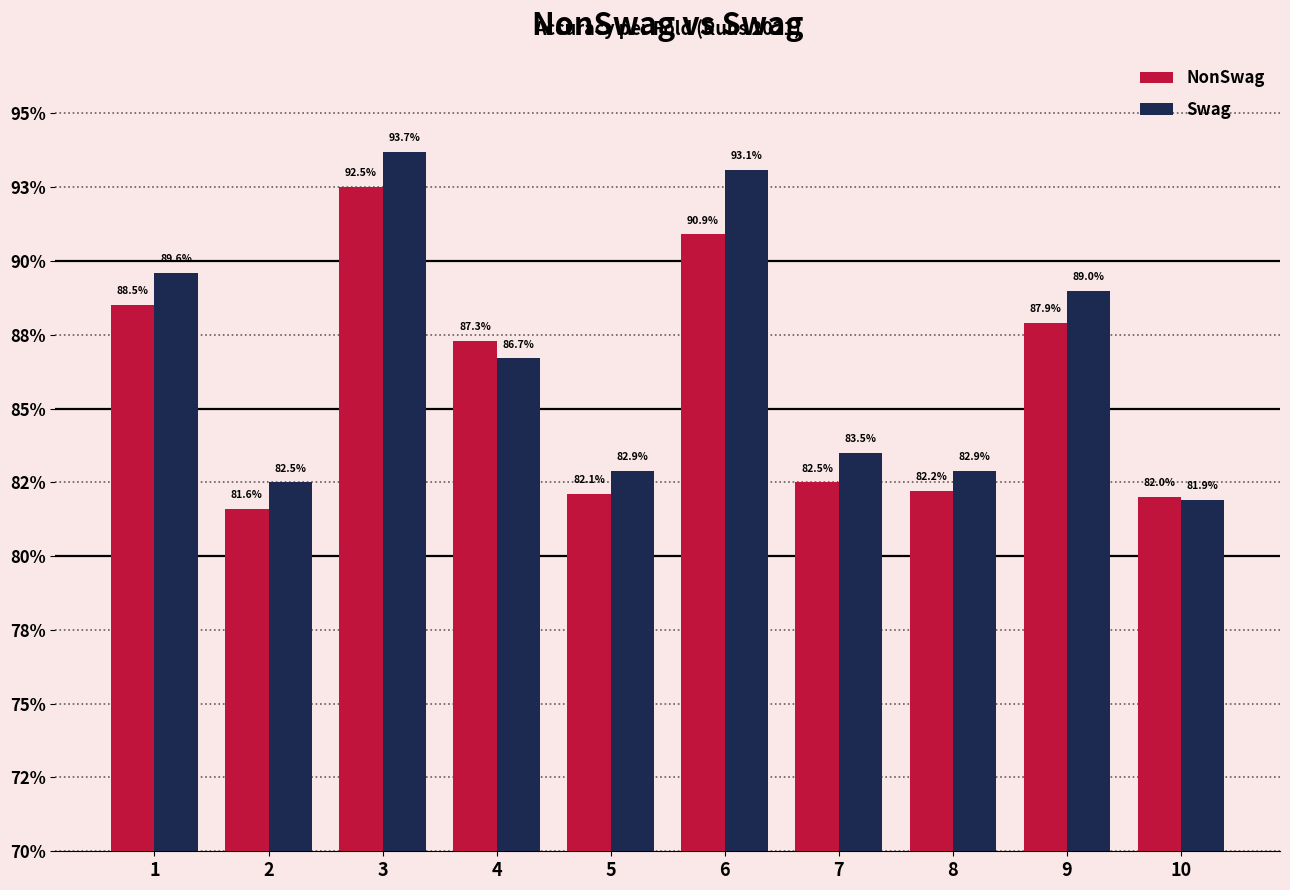

List the series in order of their overall mean, highest first.

Swag, NonSwag